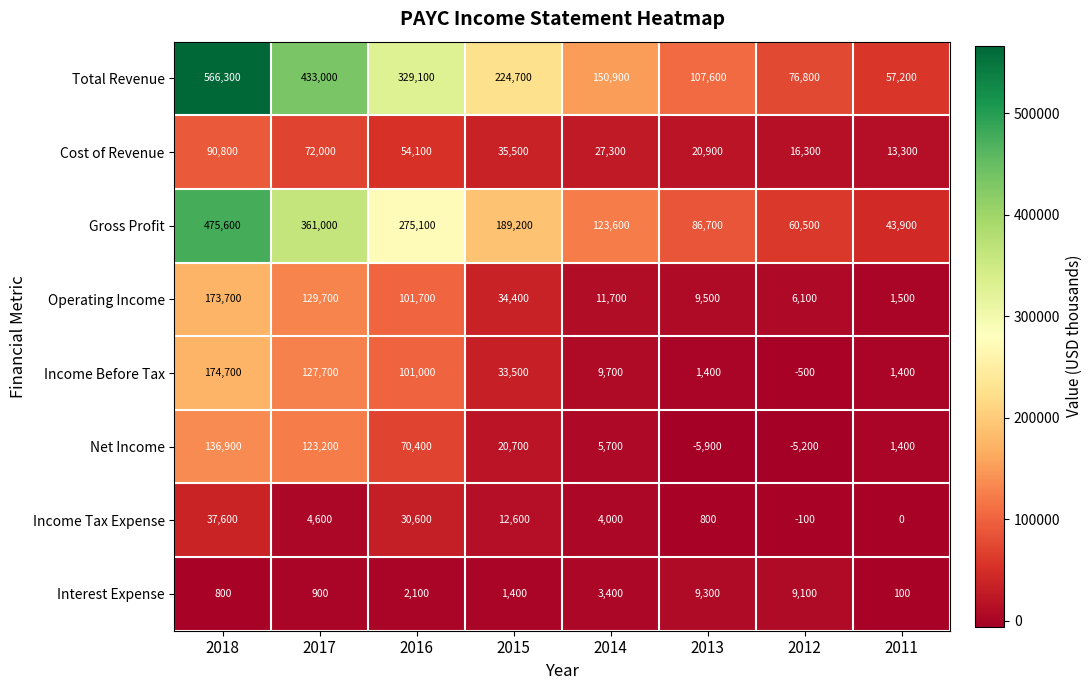

At which category is the sum across all series the highest?

2018